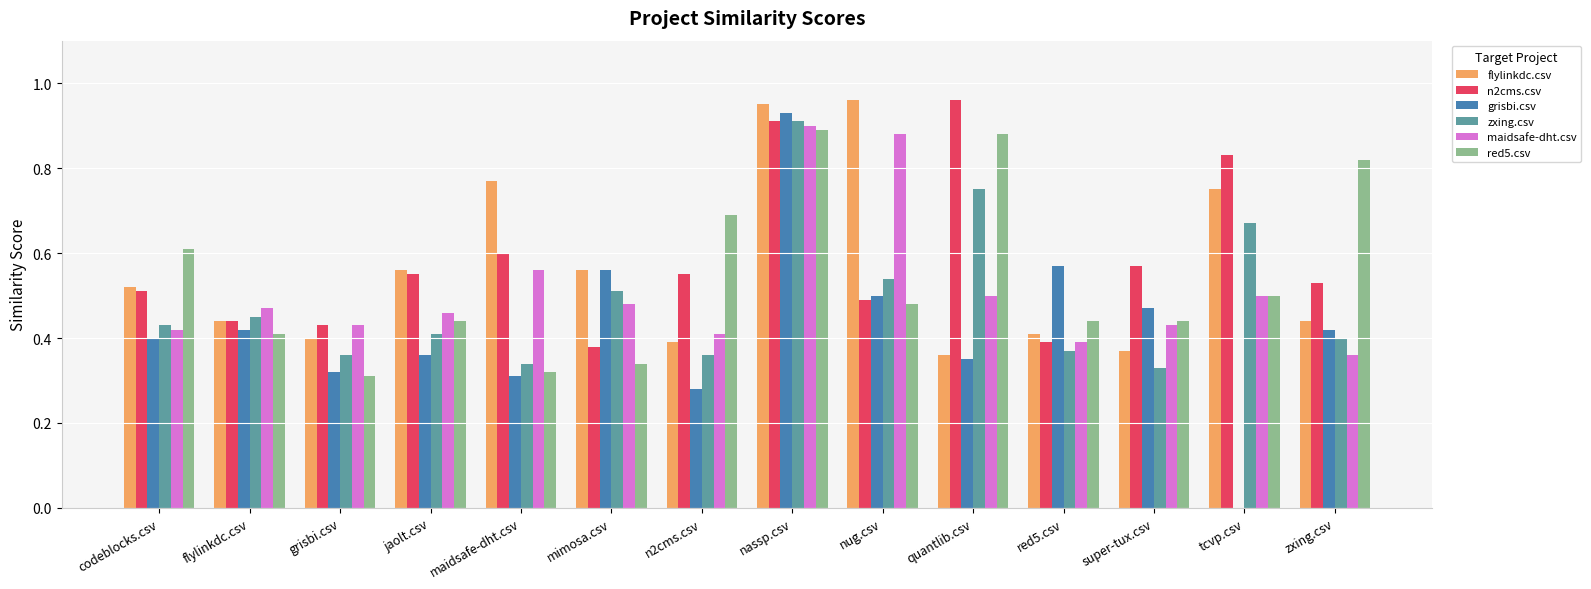

Which series has the widest spread of values?

grisbi.csv